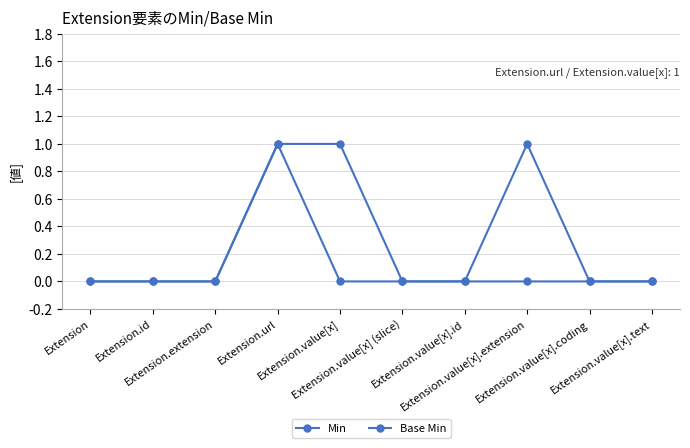

Rank the series by their average value, from highest to lowest.

Base Min, Min